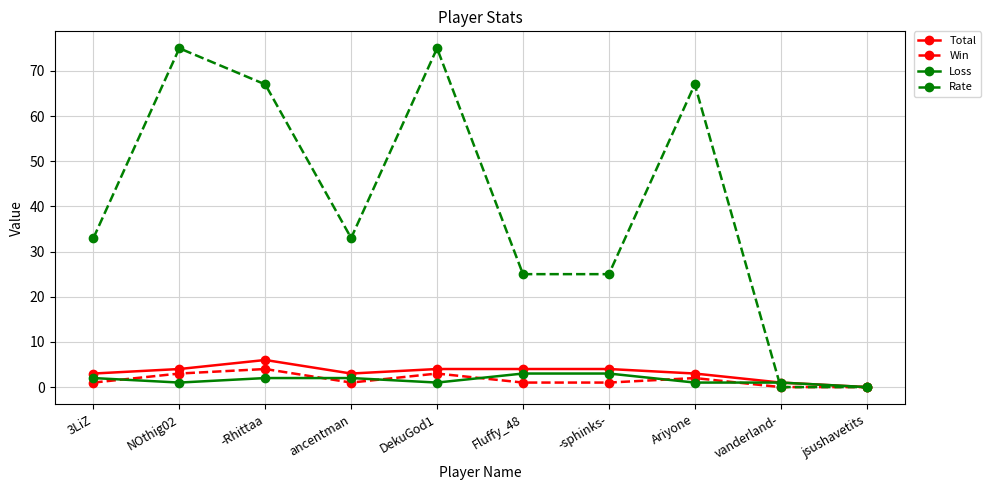

Does the chart display data point markers on the line(s)?

Yes